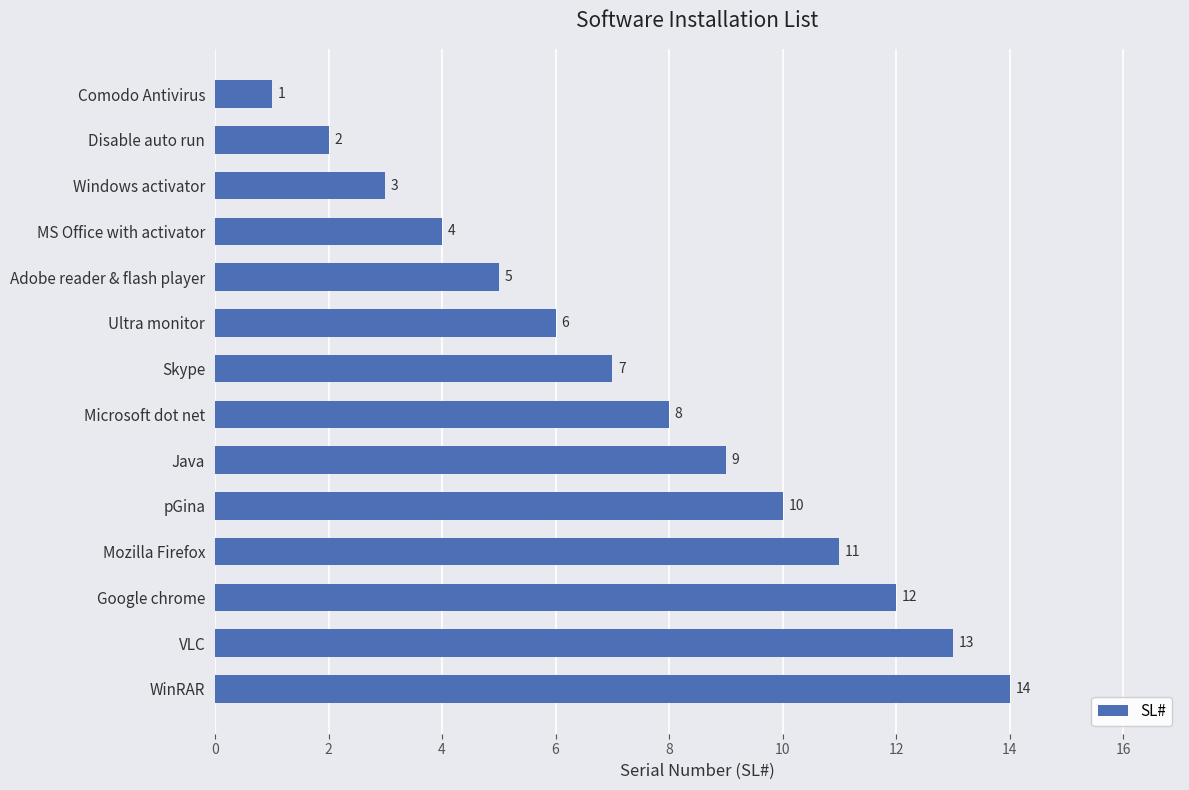

How many distinct data groups are displayed?

1